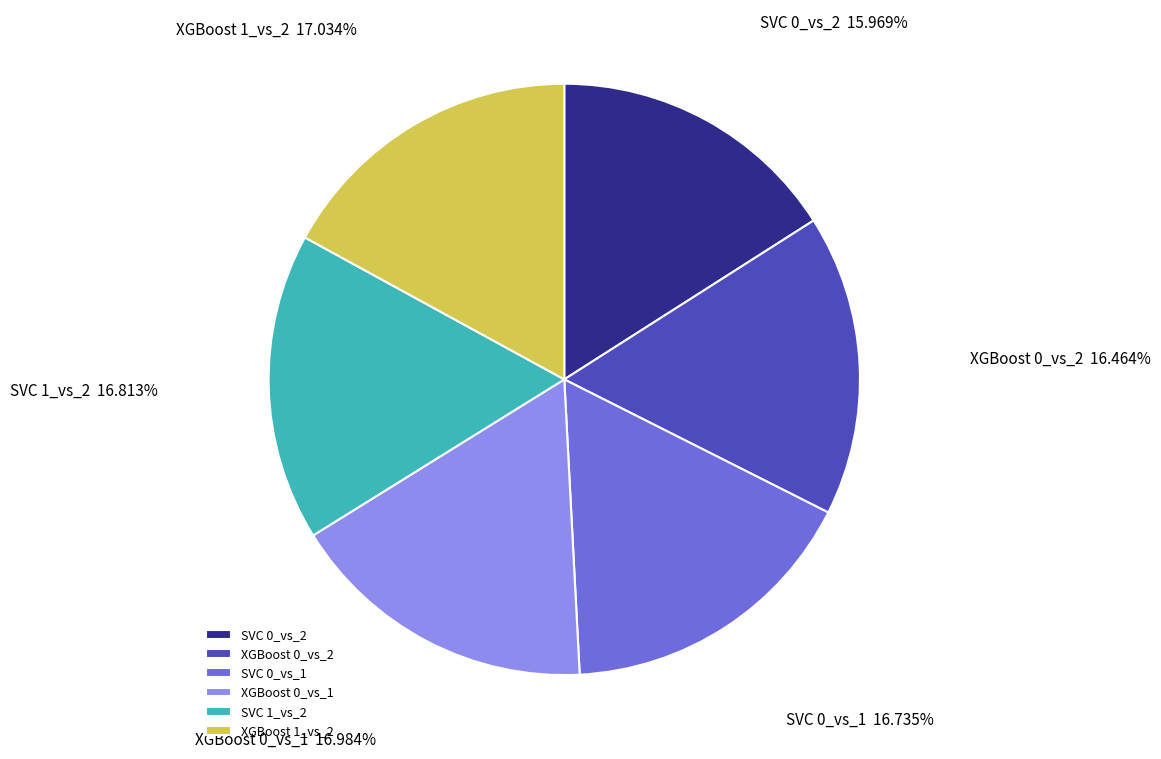

Does any single category account for the majority?

No